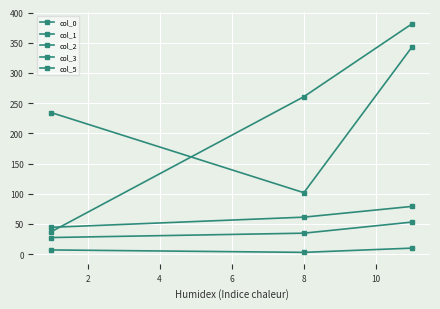

How many series are shown in this chart?

5